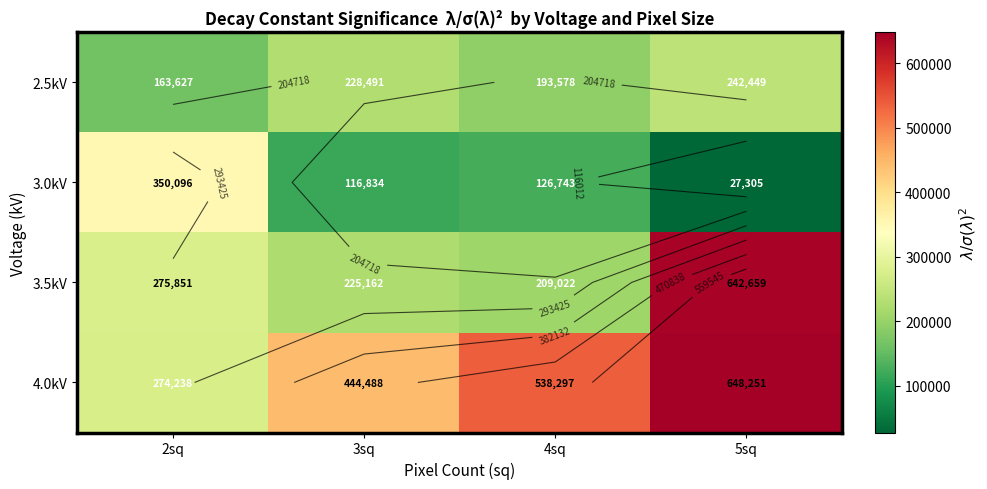

Rank the series by their maximum value, from highest to lowest.

4.0kV, 3.5kV, 3.0kV, 2.5kV